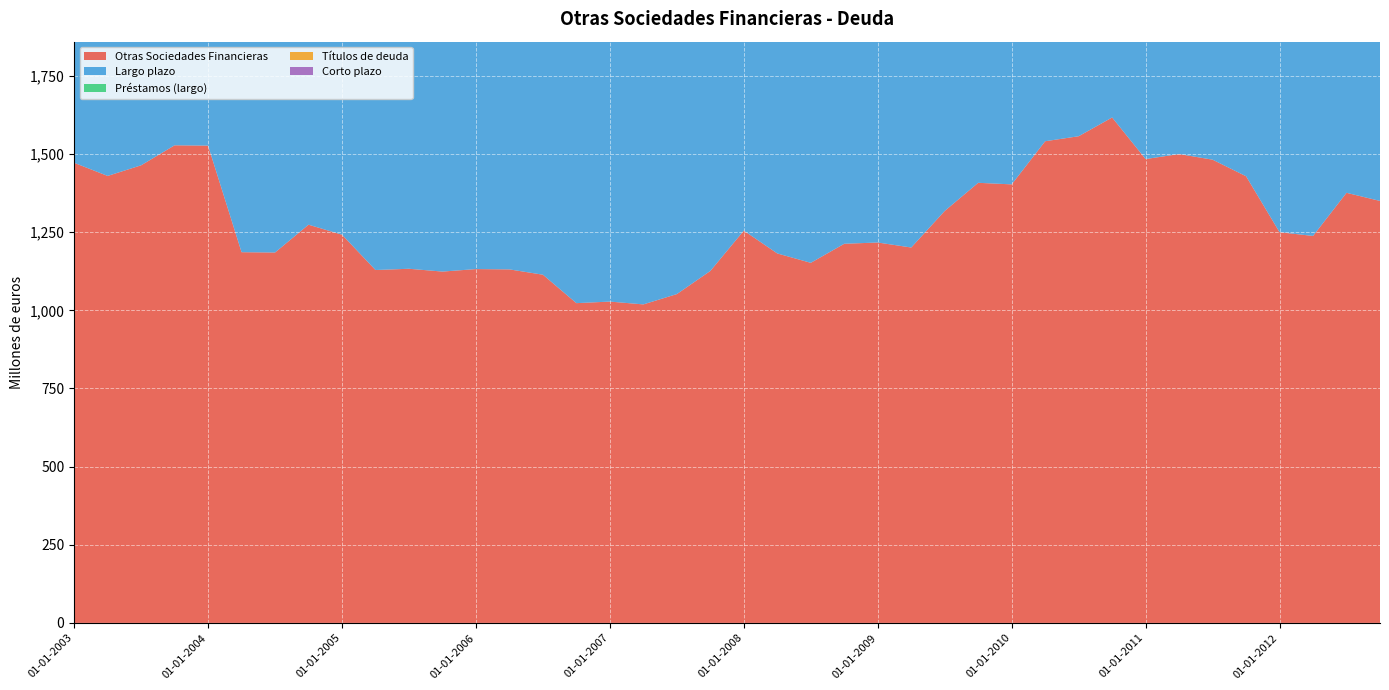

Reading left to right, list all the values displayed in this chart.

Otras Sociedades Financieras: 01-01-2003=1472	01-04-2003=1430	01-07-2003=1464	01-10-2003=1528	01-01-2004=1527	01-04-2004=1186	01-07-2004=1185	01-10-2004=1274	01-01-2005=1242	01-04-2005=1129	01-07-2005=1133	01-10-2005=1124	01-01-2006=1132	01-04-2006=1131	01-07-2006=1114	01-10-2006=1023	01-01-2007=1028	01-04-2007=1019	01-07-2007=1052	01-10-2007=1126	01-01-2008=1255	01-04-2008=1182	01-07-2008=1152	01-10-2008=1213	01-01-2009=1217	01-04-2009=1201	01-07-2009=1318	01-10-2009=1408	01-01-2010=1403	01-04-2010=1541	01-07-2010=1557	01-10-2010=1617	01-01-2011=1484	01-04-2011=1500	01-07-2011=1482	01-10-2011=1429	01-01-2012=1250	01-04-2012=1238	01-07-2012=1376	01-10-2012=1350
Largo plazo: 01-01-2003=1423	01-04-2003=1381	01-07-2003=1403	01-10-2003=1462	01-01-2004=1466	01-04-2004=1112	01-07-2004=1112	01-10-2004=1198	01-01-2005=1169	01-04-2005=1057	01-07-2005=1062	01-10-2005=1051	01-01-2006=1059	01-04-2006=1058	01-07-2006=1054	01-10-2006=963	01-01-2007=969	01-04-2007=961	01-07-2007=992	01-10-2007=1066	01-01-2008=1189	01-04-2008=1117	01-07-2008=1105	01-10-2008=1175	01-01-2009=1180	01-04-2009=1165	01-07-2009=1291	01-10-2009=1366	01-01-2010=1365	01-04-2010=1505	01-07-2010=1520	01-10-2010=1566	01-01-2011=1417	01-04-2011=1434	01-07-2011=1412	01-10-2011=1337	01-01-2012=1192	01-04-2012=1177	01-07-2012=1188	01-10-2012=1187
Préstamos (largo): 01-01-2003=1423	01-04-2003=1381	01-07-2003=1403	01-10-2003=1462	01-01-2004=1466	01-04-2004=1112	01-07-2004=1112	01-10-2004=1198	01-01-2005=1169	01-04-2005=1057	01-07-2005=1062	01-10-2005=1051	01-01-2006=1059	01-04-2006=1058	01-07-2006=1054	01-10-2006=963	01-01-2007=969	01-04-2007=961	01-07-2007=992	01-10-2007=1066	01-01-2008=1189	01-04-2008=1117	01-07-2008=1105	01-10-2008=1175	01-01-2009=1180	01-04-2009=1165	01-07-2009=1187	01-10-2009=1262	01-01-2010=1261	01-04-2010=1266	01-07-2010=1276	01-10-2010=1320	01-01-2011=1169	01-04-2011=1187	01-07-2011=1168	01-10-2011=1096	01-01-2012=948	01-04-2012=938	01-07-2012=952	01-10-2012=950
Títulos de deuda: 01-01-2003=0	01-04-2003=0	01-07-2003=0	01-10-2003=0	01-01-2004=0	01-04-2004=0	01-07-2004=0	01-10-2004=0	01-01-2005=0	01-04-2005=0	01-07-2005=0	01-10-2005=0	01-01-2006=0	01-04-2006=0	01-07-2006=0	01-10-2006=0	01-01-2007=0	01-04-2007=0	01-07-2007=0	01-10-2007=0	01-01-2008=0	01-04-2008=0	01-07-2008=0	01-10-2008=0	01-01-2009=0	01-04-2009=0	01-07-2009=104	01-10-2009=104	01-01-2010=104	01-04-2010=238	01-07-2010=245	01-10-2010=247	01-01-2011=248	01-04-2011=247	01-07-2011=244	01-10-2011=242	01-01-2012=243	01-04-2012=239	01-07-2012=236	01-10-2012=237
Corto plazo: 01-01-2003=49	01-04-2003=50	01-07-2003=61	01-10-2003=66	01-01-2004=61	01-04-2004=74	01-07-2004=73	01-10-2004=75	01-01-2005=74	01-04-2005=72	01-07-2005=71	01-10-2005=73	01-01-2006=73	01-04-2006=73	01-07-2006=60	01-10-2006=60	01-01-2007=59	01-04-2007=58	01-07-2007=60	01-10-2007=61	01-01-2008=66	01-04-2008=64	01-07-2008=47	01-10-2008=38	01-01-2009=37	01-04-2009=36	01-07-2009=28	01-10-2009=42	01-01-2010=38	01-04-2010=36	01-07-2010=36	01-10-2010=51	01-01-2011=67	01-04-2011=66	01-07-2011=71	01-10-2011=92	01-01-2012=58	01-04-2012=61	01-07-2012=188	01-10-2012=163